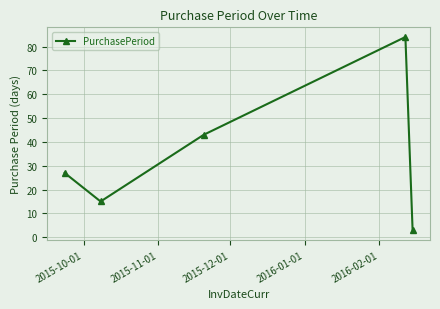

What is the average value?

34